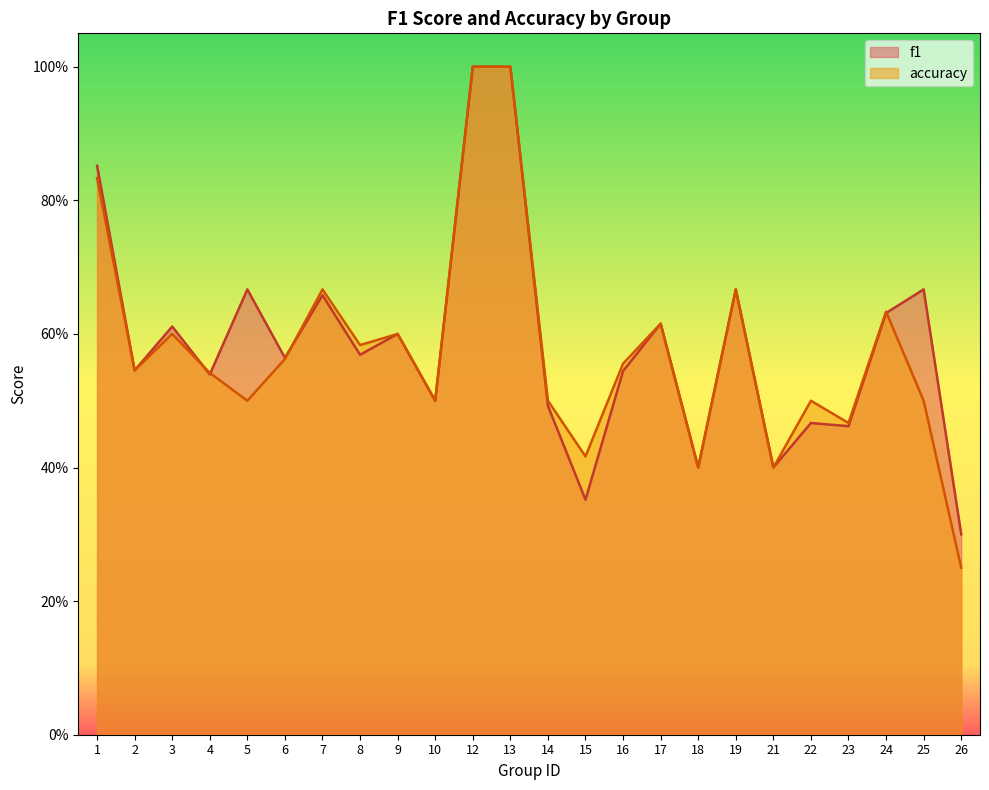

Which series changed the most between 3 and 8?

f1